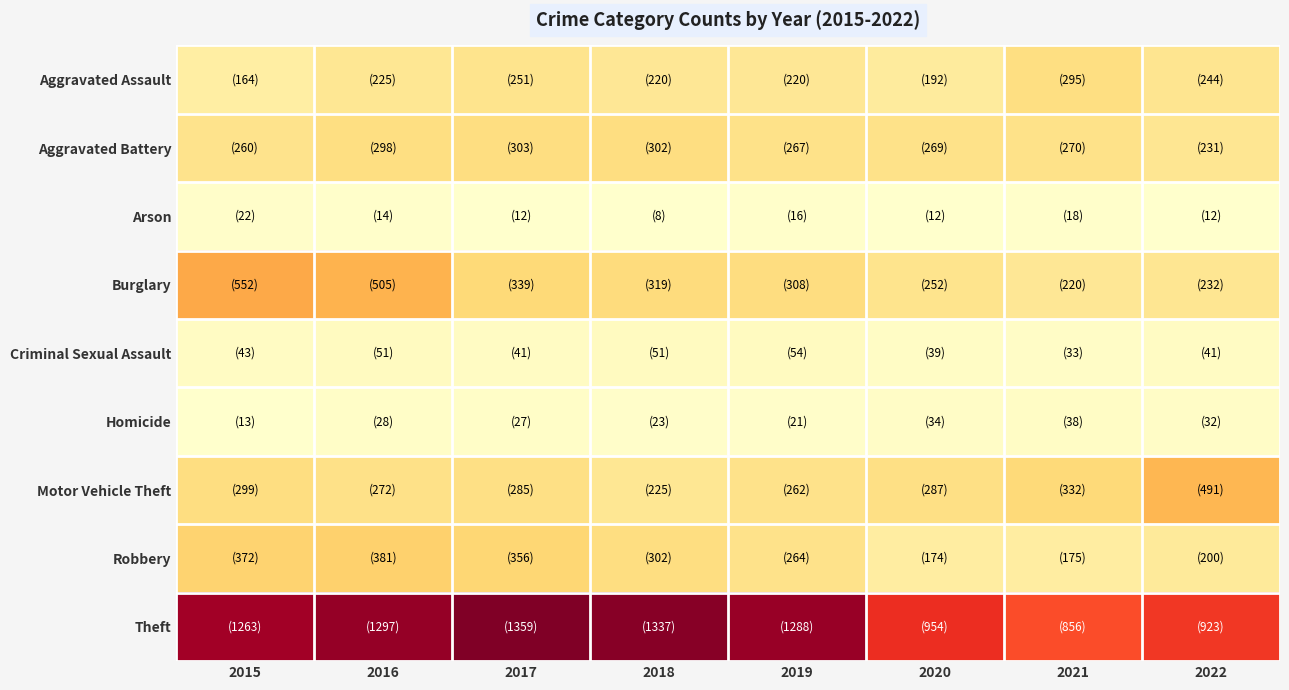

Reading left to right, transcribe all the data shown in this chart.

Aggravated Assault: 2015=164	2016=225	2017=251	2018=220	2019=220	2020=192	2021=295	2022=244
Aggravated Battery: 2015=260	2016=298	2017=303	2018=302	2019=267	2020=269	2021=270	2022=231
Arson: 2015=22	2016=14	2017=12	2018=8	2019=16	2020=12	2021=18	2022=12
Burglary: 2015=552	2016=505	2017=339	2018=319	2019=308	2020=252	2021=220	2022=232
Criminal Sexual Assault: 2015=43	2016=51	2017=41	2018=51	2019=54	2020=39	2021=33	2022=41
Homicide: 2015=13	2016=28	2017=27	2018=23	2019=21	2020=34	2021=38	2022=32
Motor Vehicle Theft: 2015=299	2016=272	2017=285	2018=225	2019=262	2020=287	2021=332	2022=491
Robbery: 2015=372	2016=381	2017=356	2018=302	2019=264	2020=174	2021=175	2022=200
Theft: 2015=1263	2016=1297	2017=1359	2018=1337	2019=1288	2020=954	2021=856	2022=923